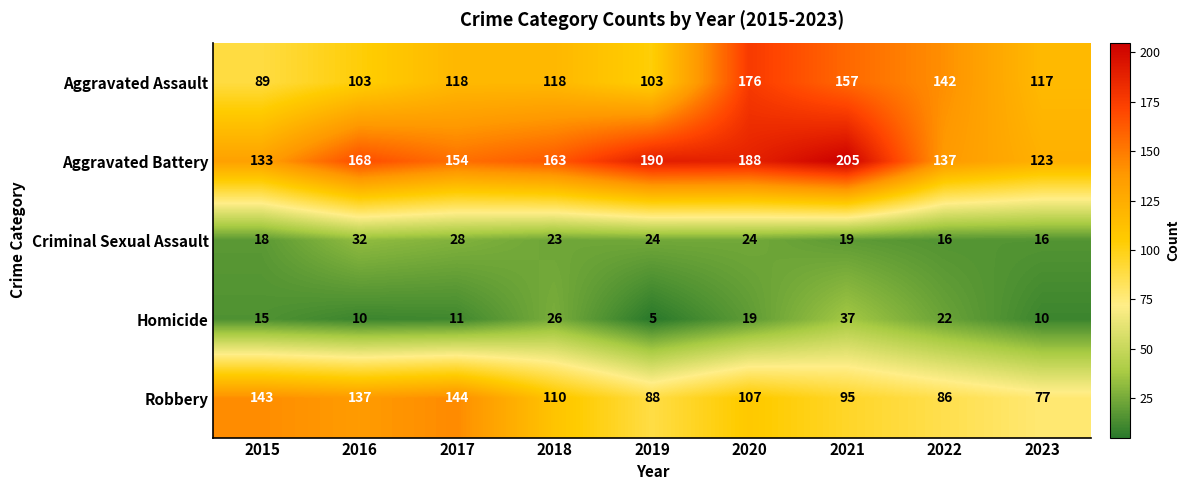

How many values in the Aggravated Assault series are below 118?

4